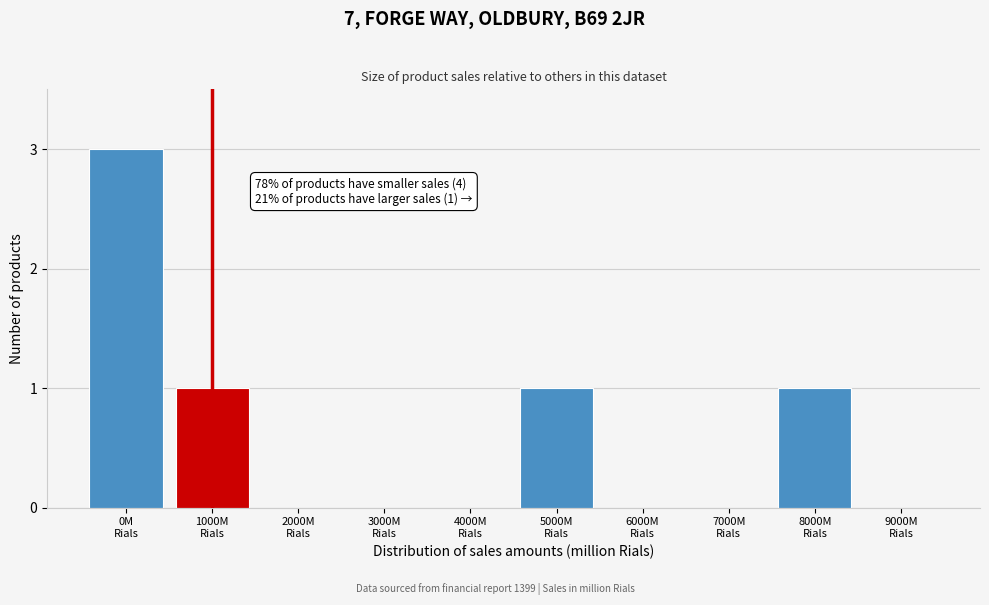

What is the sum of all values?

6